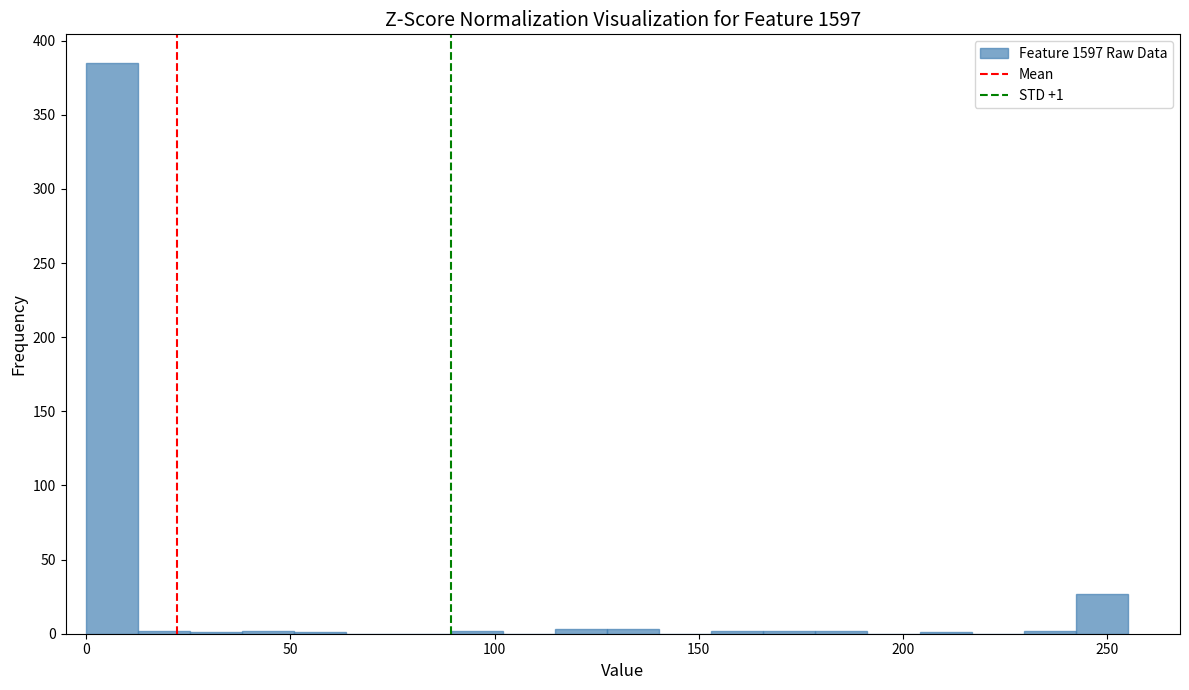

Read against the x-axis, roughly where is the centre of the tallest bar?

5